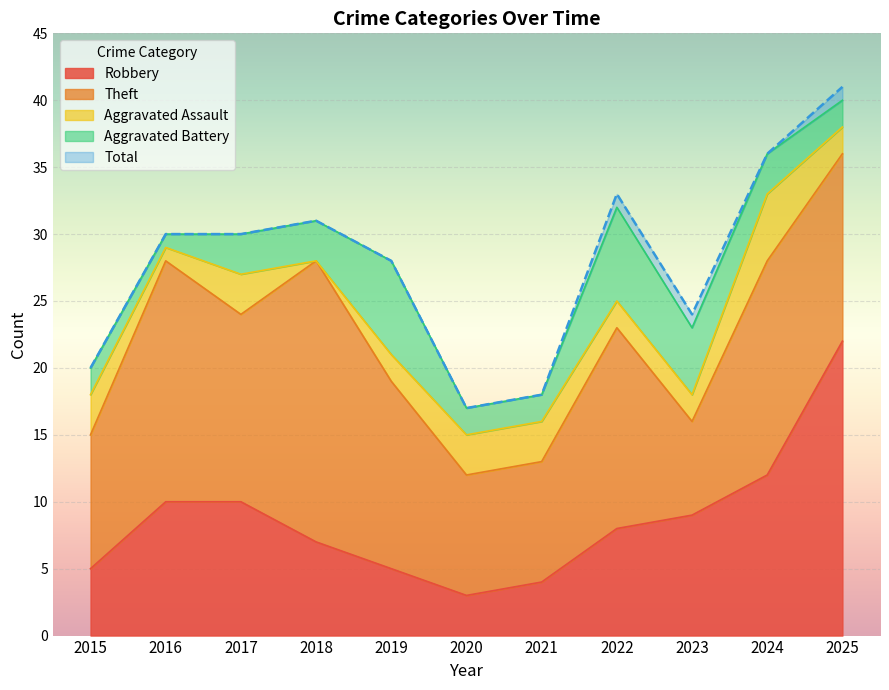

Does the chart display data point markers on the line(s)?

No